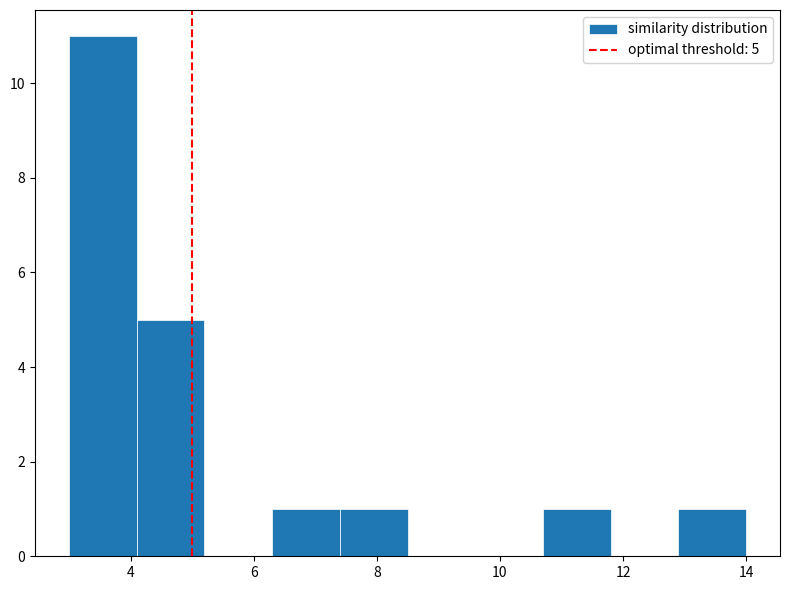

Over which range of the x-axis is the bar tallest?

3.0 to 4.1